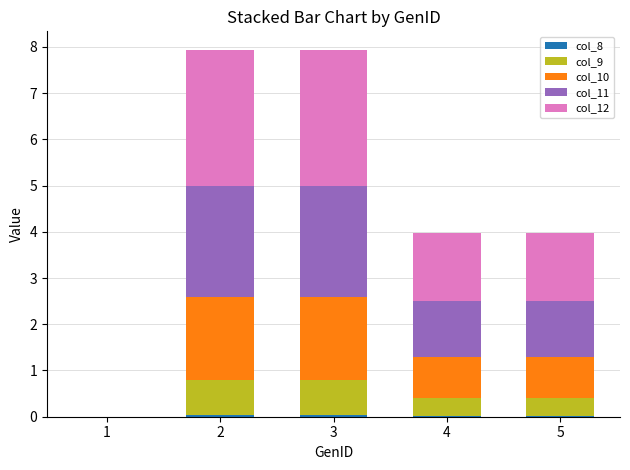

True or false: col_10 has a value of 3.2 at 2.

False